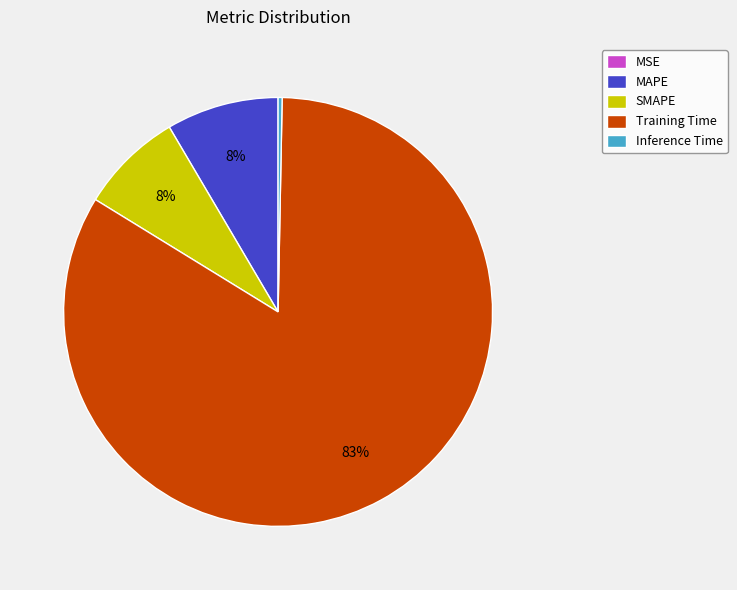

Is it true that Inference Time is 0% of the pie?

True